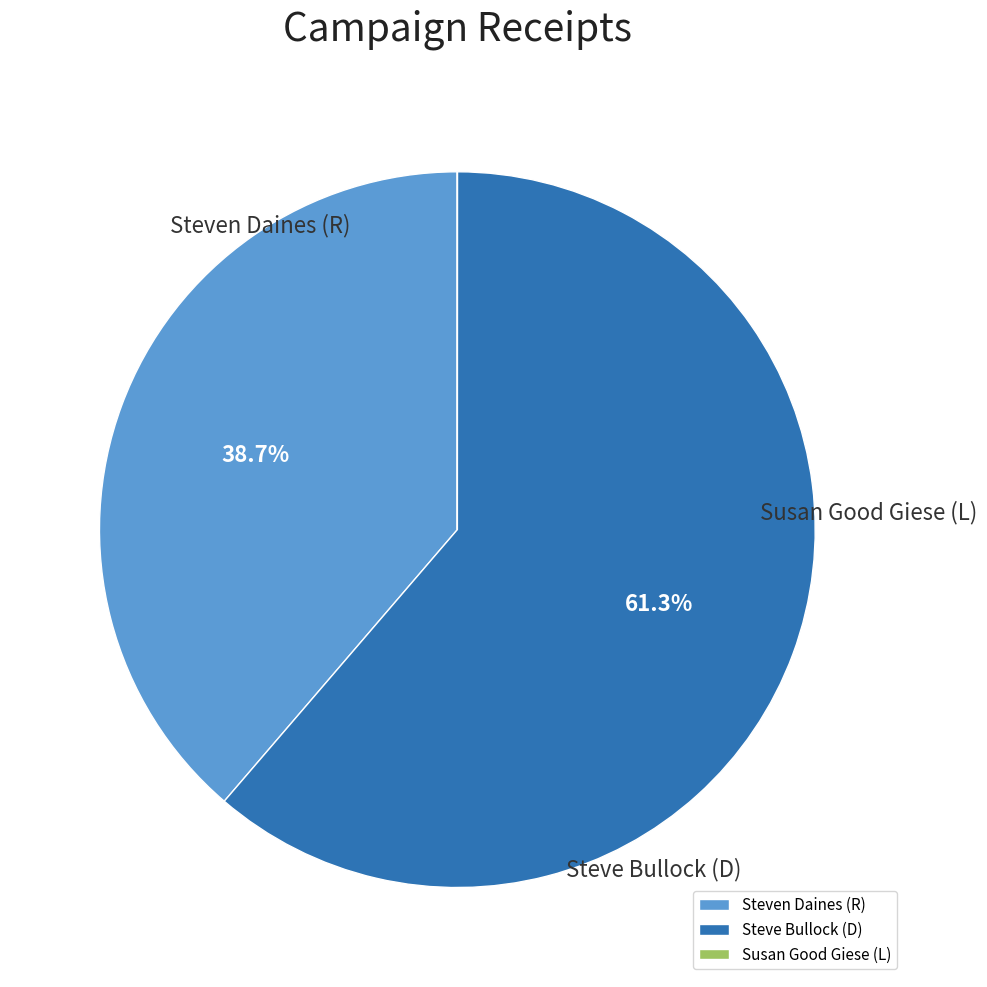

Which category accounts for the majority?

Steve Bullock (D)